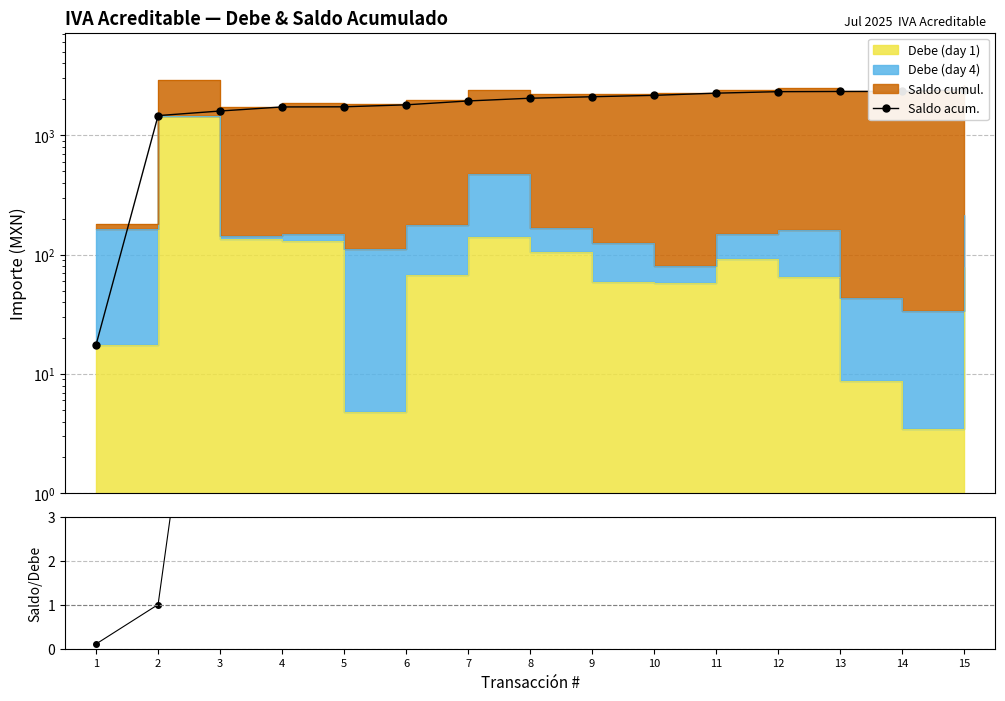

What is the approximate value of Saldo / Debe at 8?

12.1